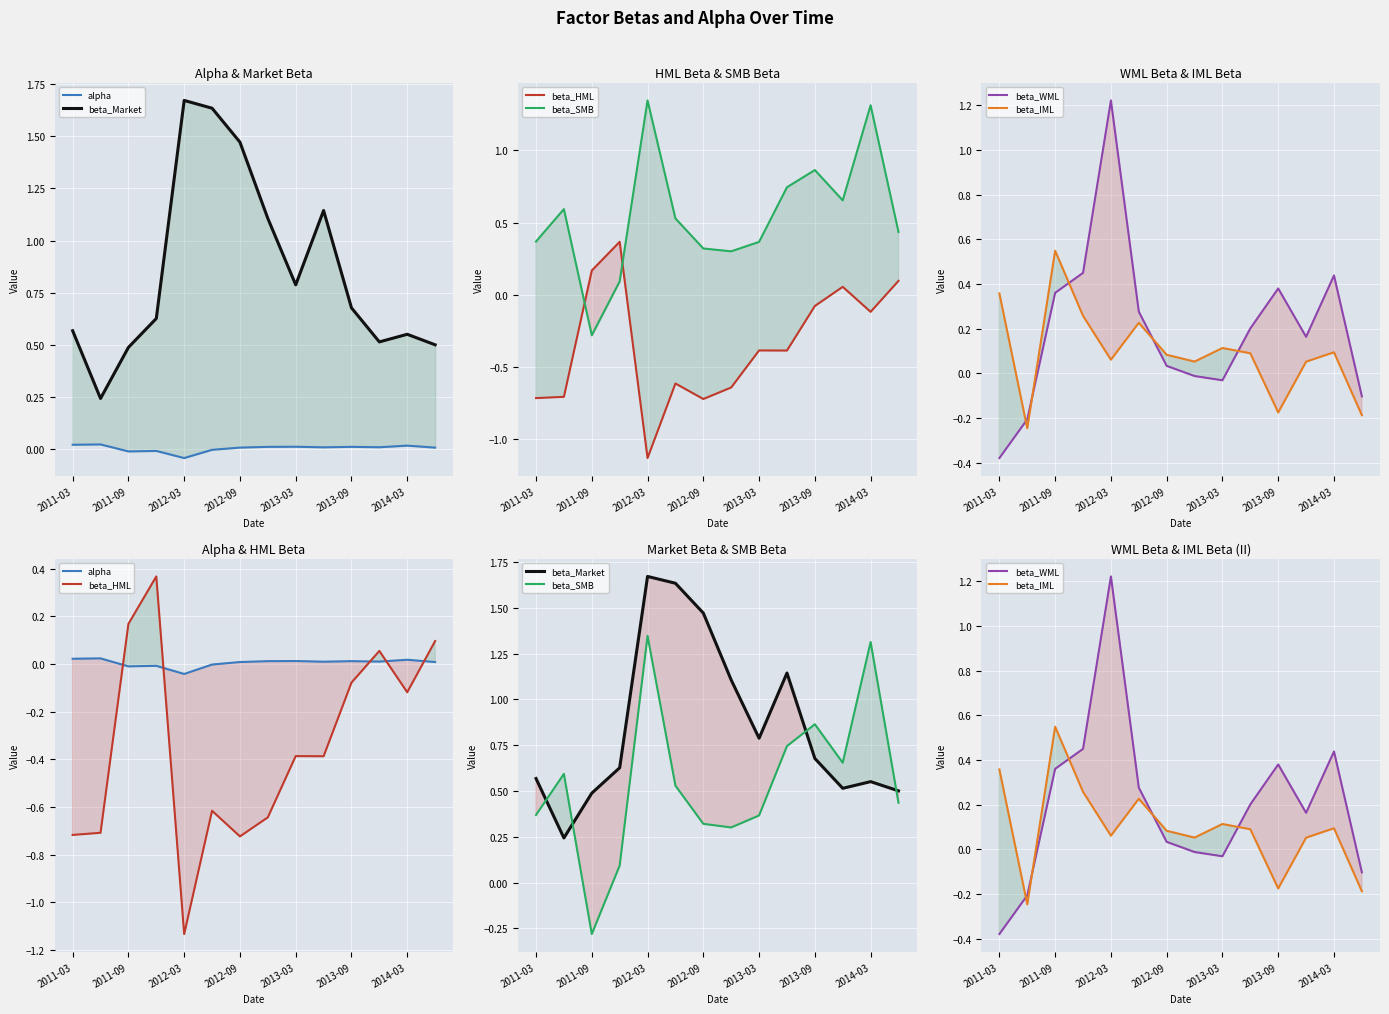

How many lines are shown in the chart?

6